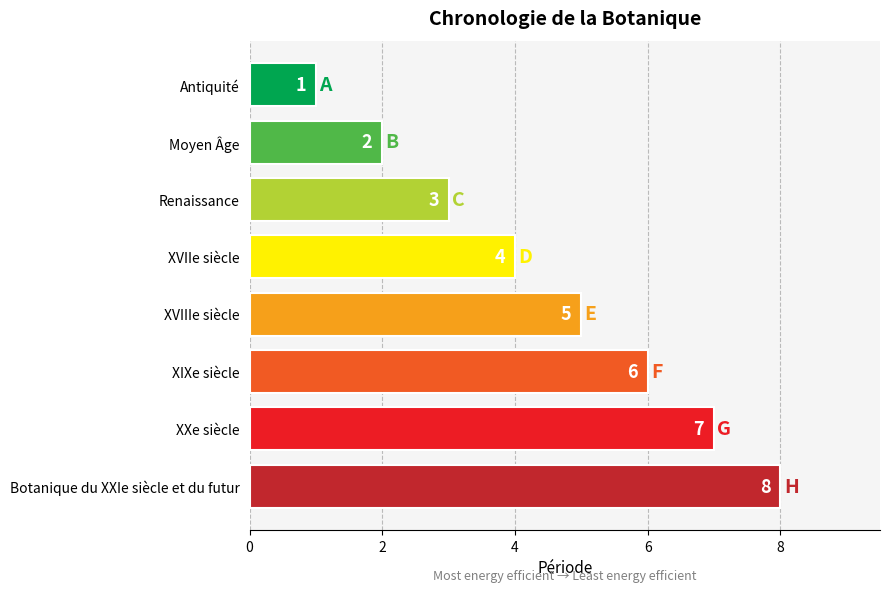

Rank the categories by value from lowest to highest.

Antiquité, Moyen Âge, Renaissance, XVIIe siècle, XVIIIe siècle, XIXe siècle, XXe siècle, Botanique du XXIe siècle et du futur